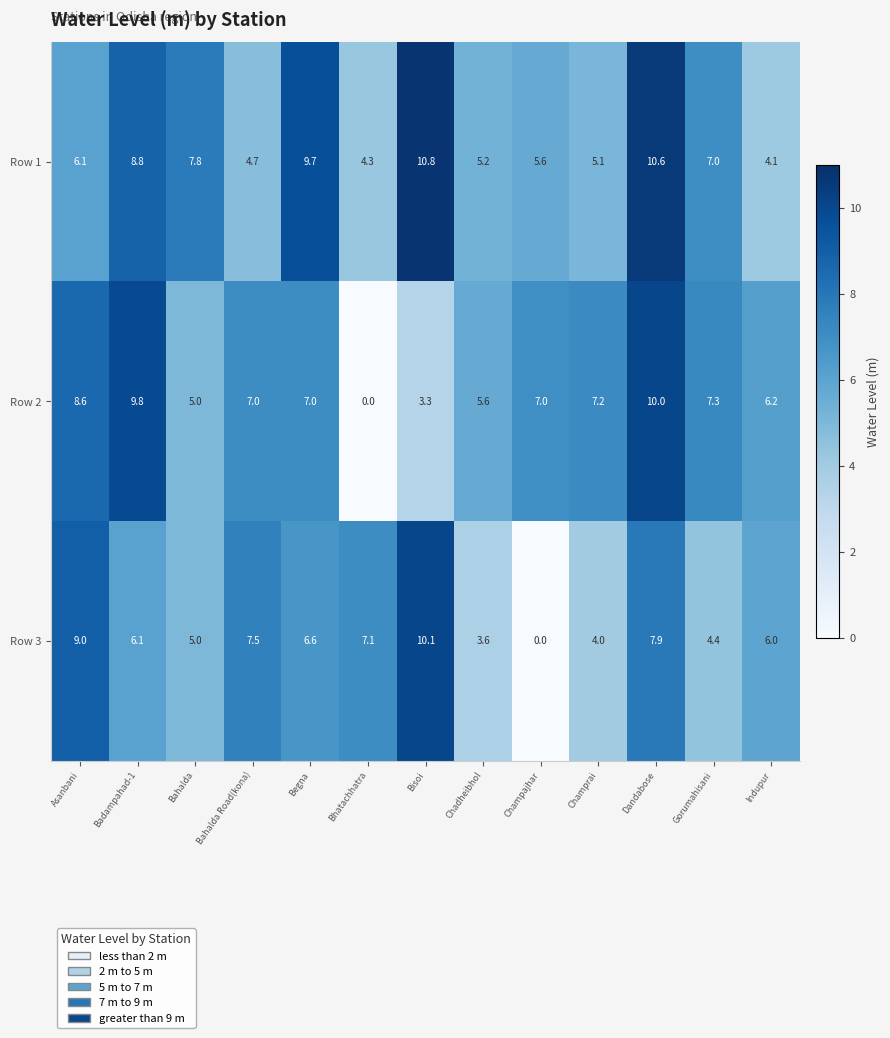

What is the average value of the Row 1 series?

6.9